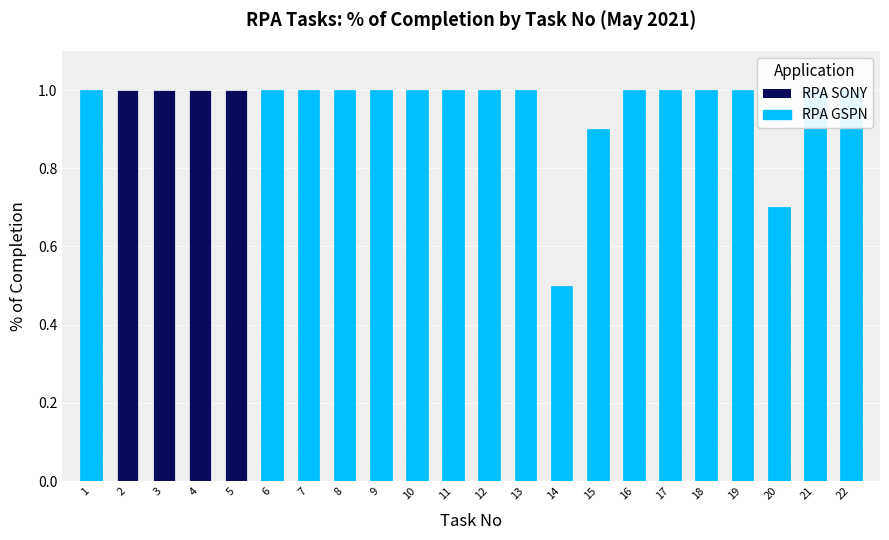

How many values are between 1 and 2?

19